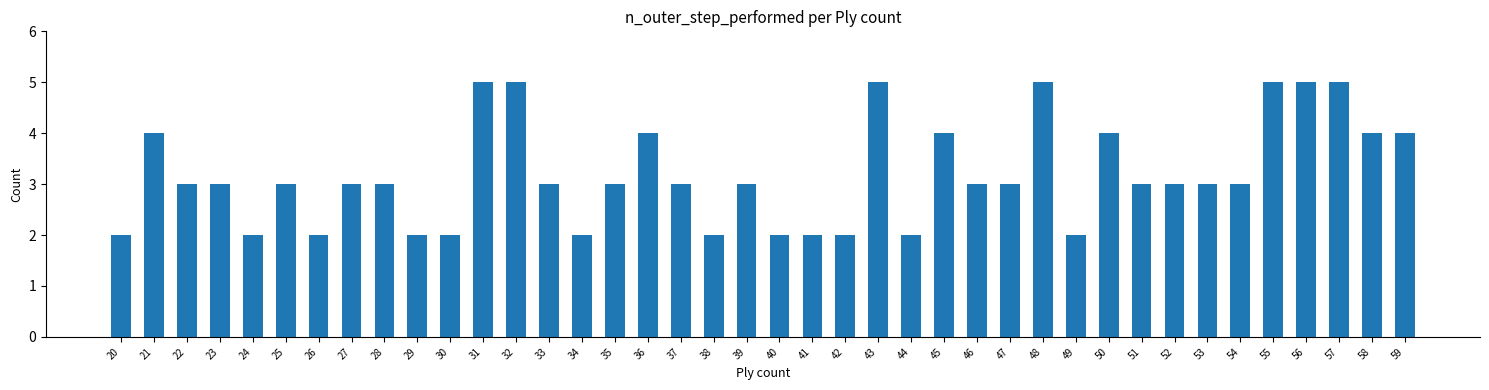

True or false: the data shows 2 at 52.

False